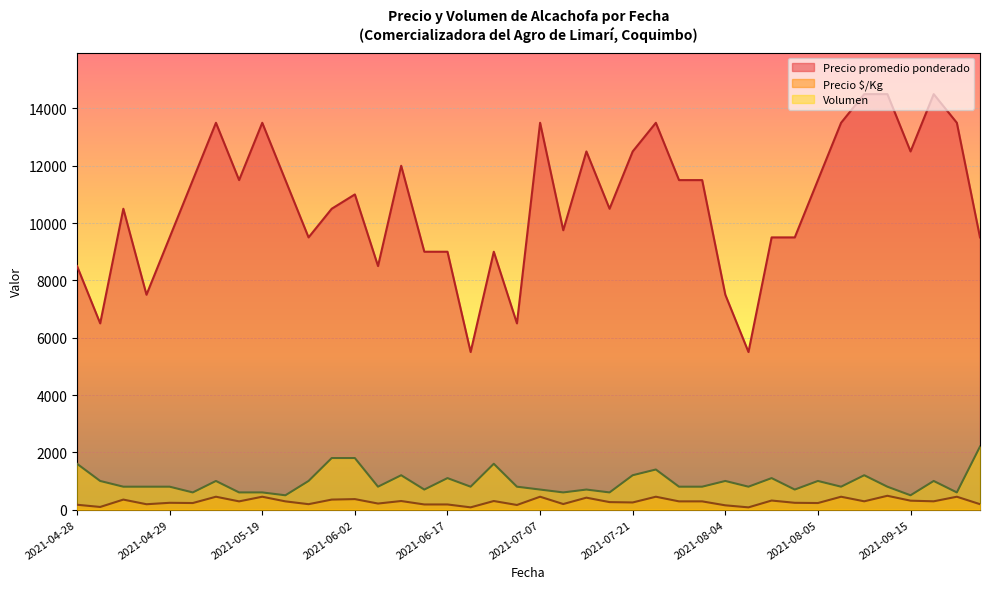

Rank the series by their maximum value, from highest to lowest.

Precio promedio ponderado, Volumen, Precio $/Kg